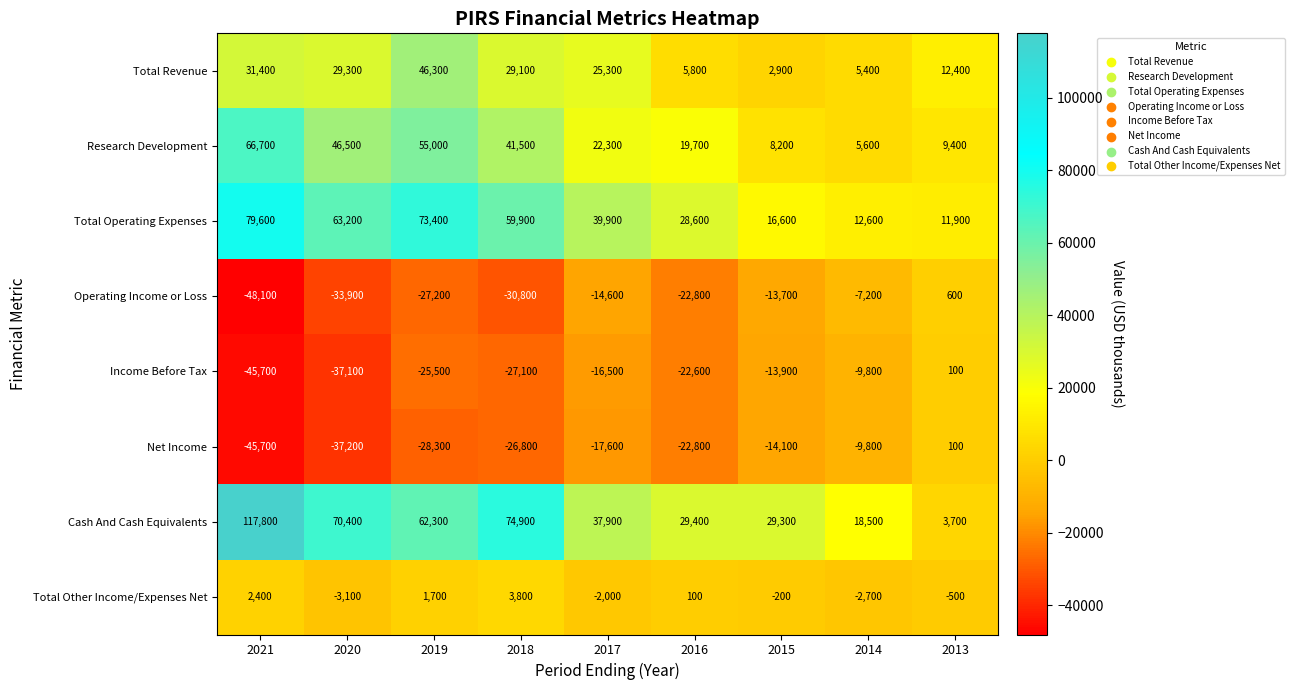

Read the Net Income value at 2015, to the nearest 50.

-14100